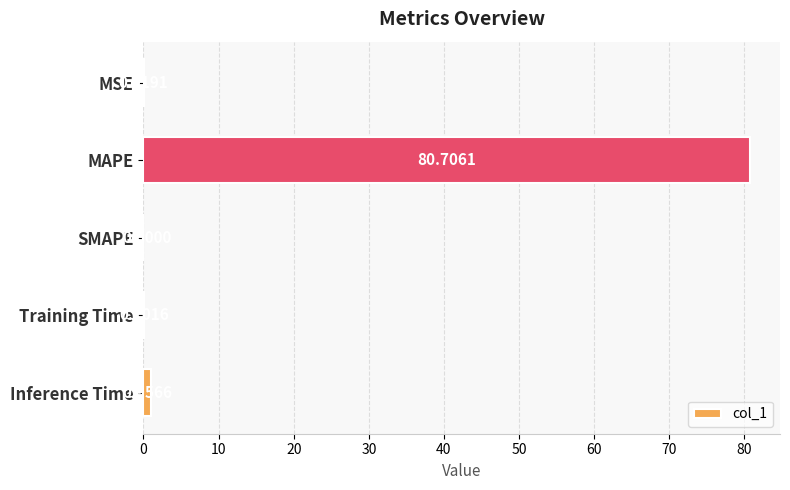

What is the sum of the values at MAPE and MSE?

80.7